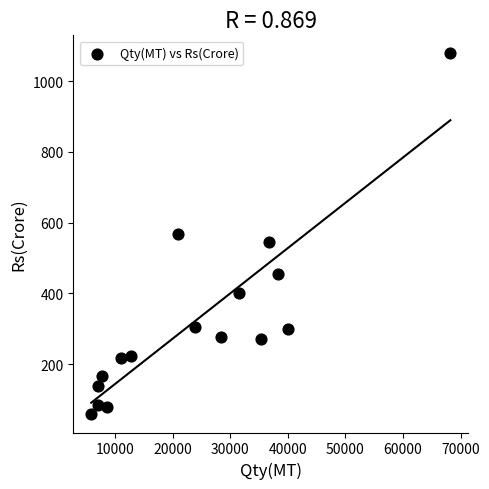

What is the range of X values (max minus min)?

62354.5